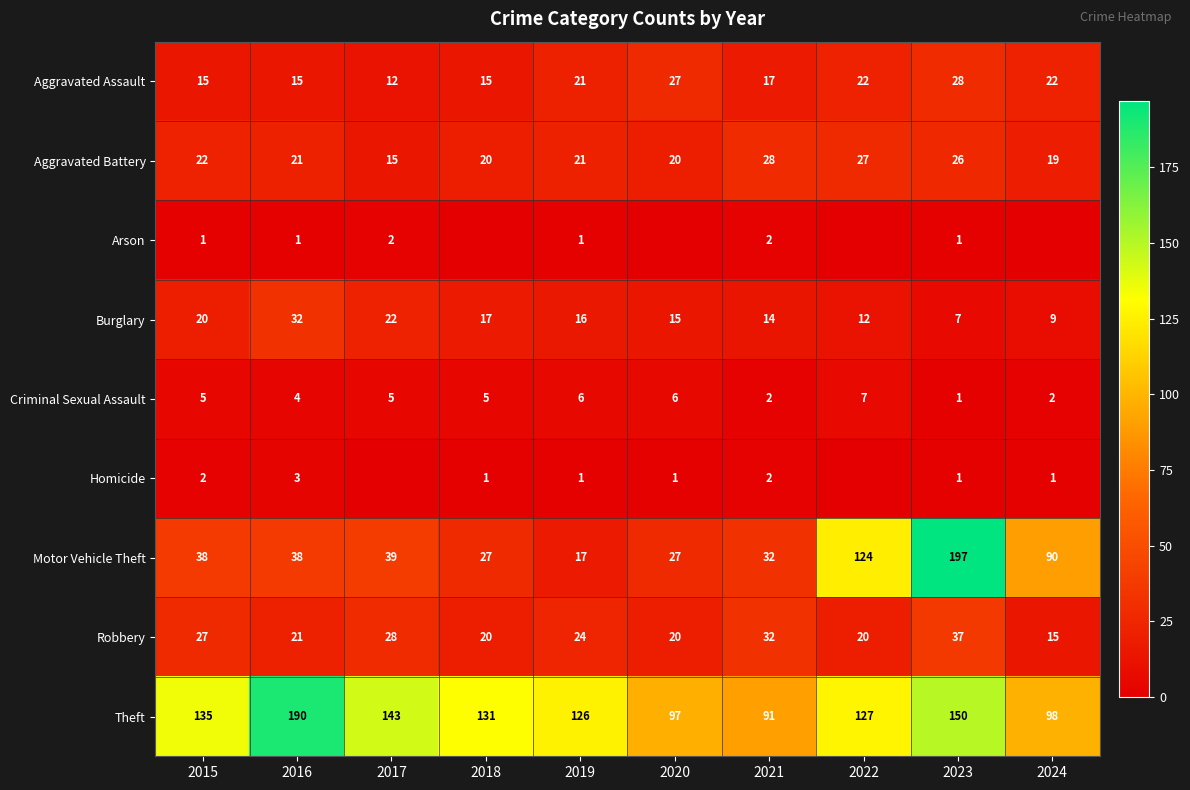

Which has a higher value, 2018 or 2020?

2020